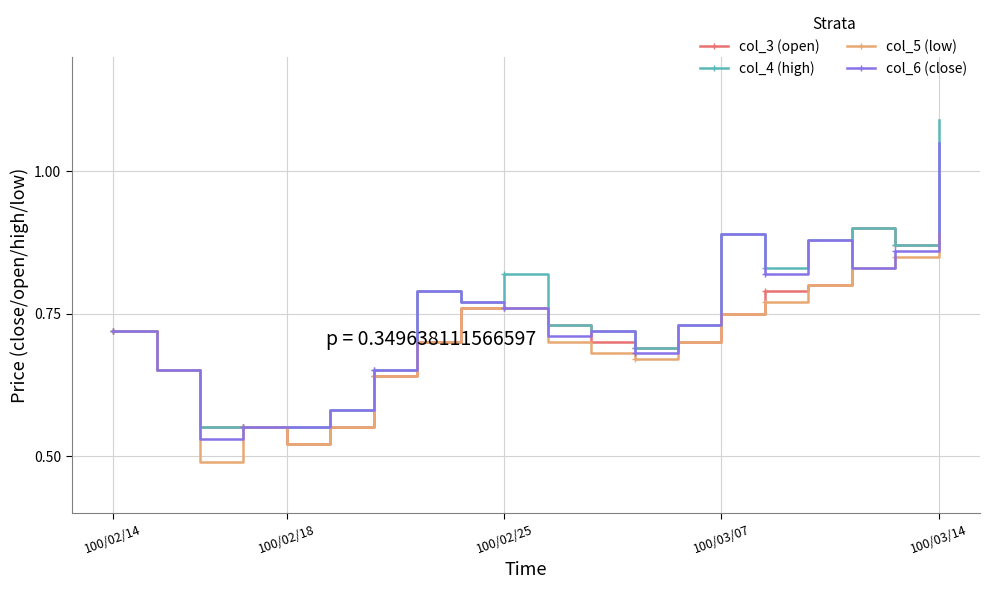

Which series has the largest range (max minus min)?

col_4 (high)